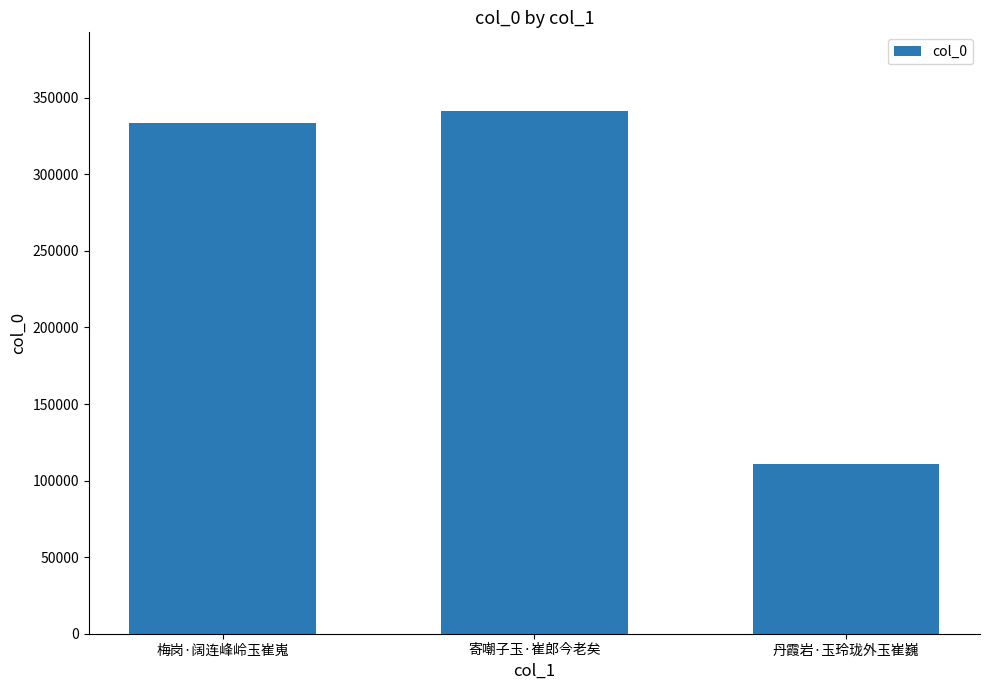

How many values are below 333766?

1